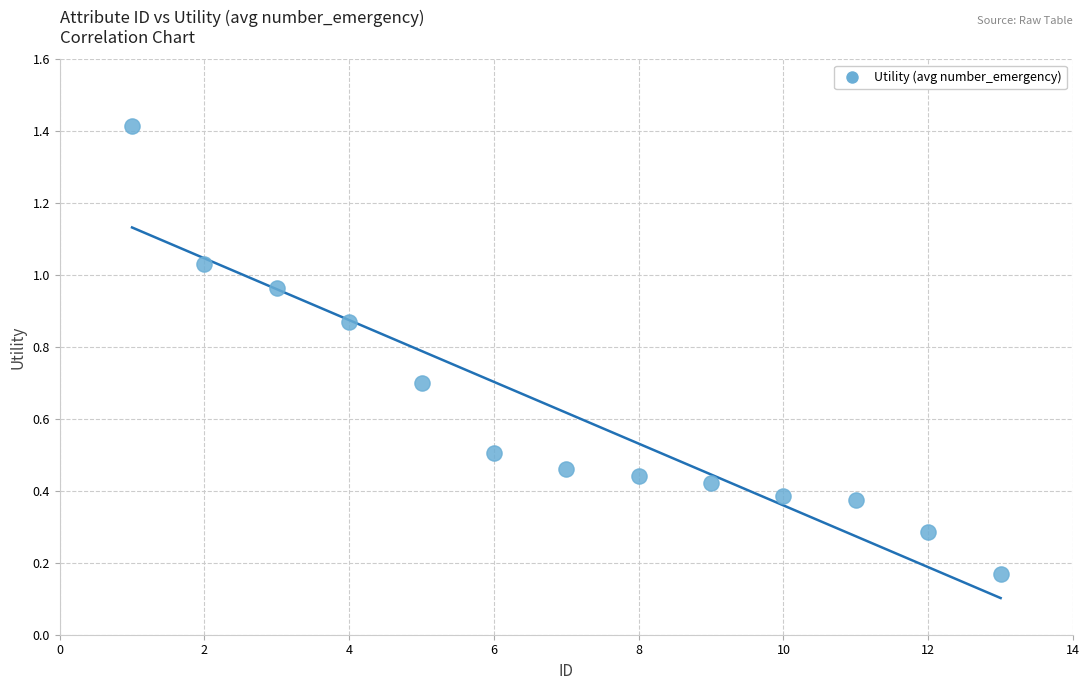

What is the range of Y values (max minus min)?

1.2